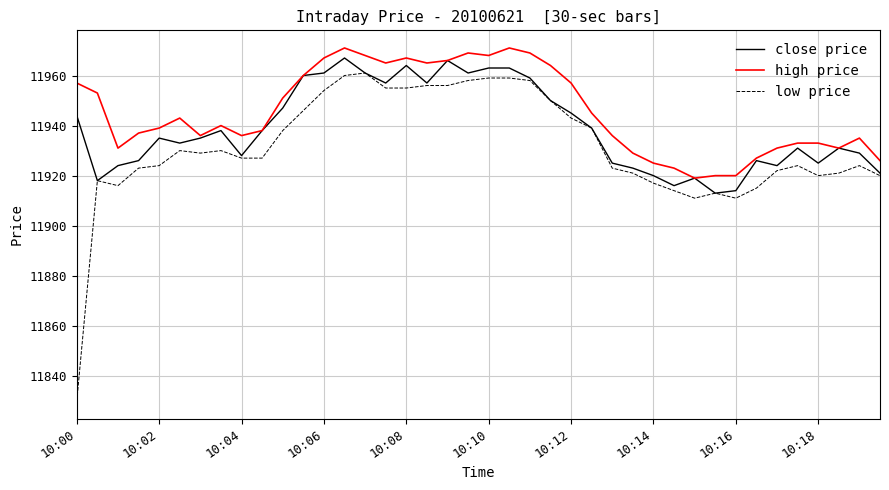

Which series has the widest spread of values?

low price